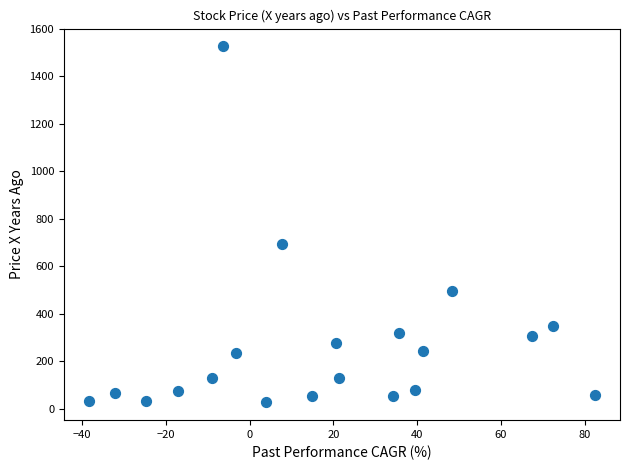

What is the range of Y values (max minus min)?

1498.4